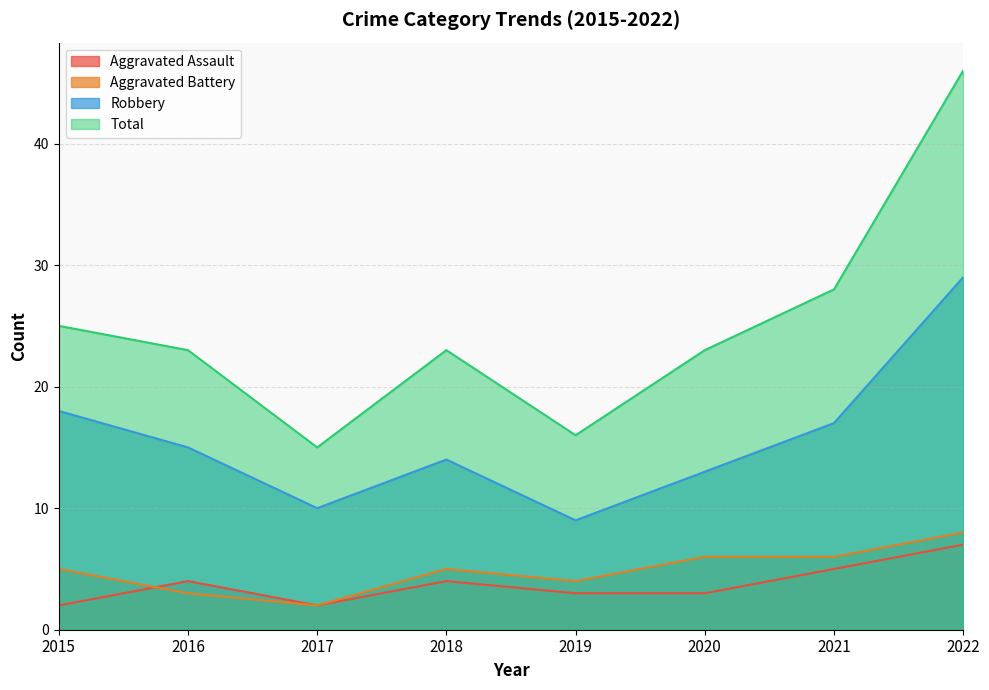

Where does the Aggravated Assault series first go above 4?

2021